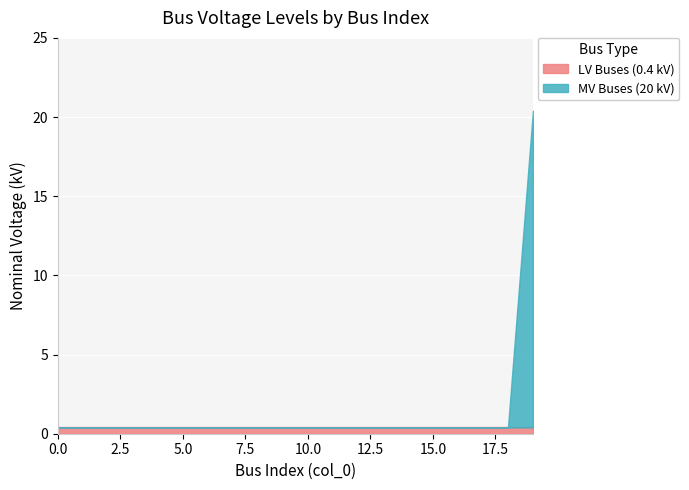

True or false: LV Buses (0.4 kV) has a value of 0.4 at 14.

True